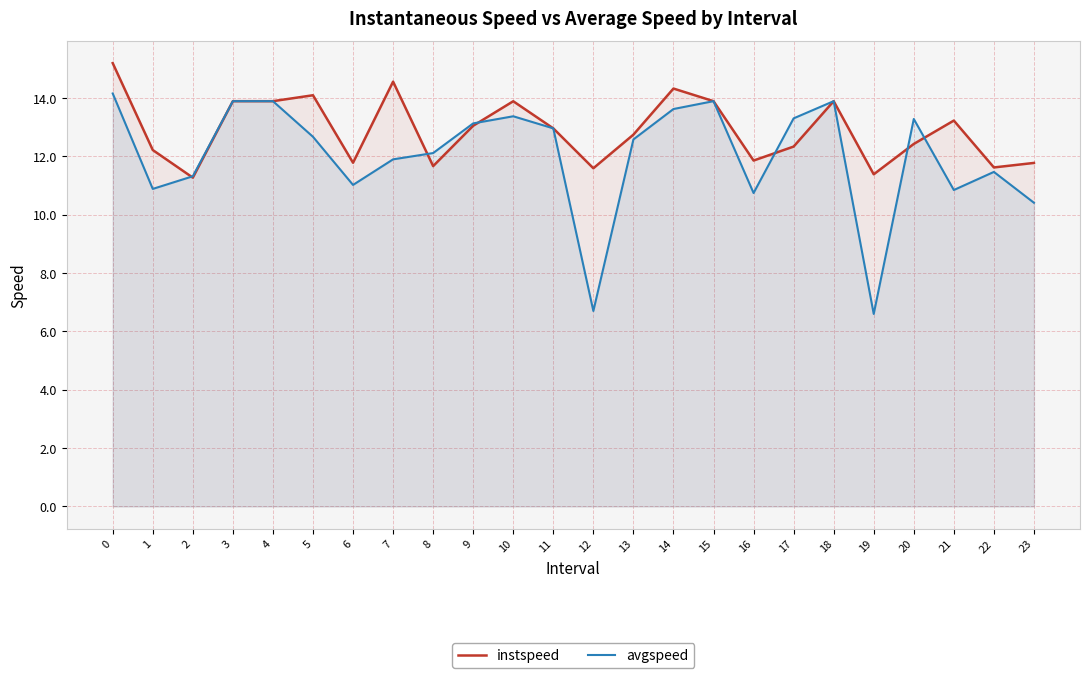

Reading left to right, transcribe all the data shown in this chart.

instspeed: 15.2	12.2	11.3	13.9	13.9	14.1	11.8	14.6	11.7	13.0	13.9	13.0	11.6	12.7	14.3	13.9	11.9	12.3	13.9	11.4	12.4	13.2	11.6	11.8
avgspeed: 14.2	10.9	11.3	13.9	13.9	12.7	11.0	11.9	12.1	13.1	13.4	13.0	6.7	12.6	13.6	13.9	10.7	13.3	13.9	6.6	13.3	10.8	11.5	10.4